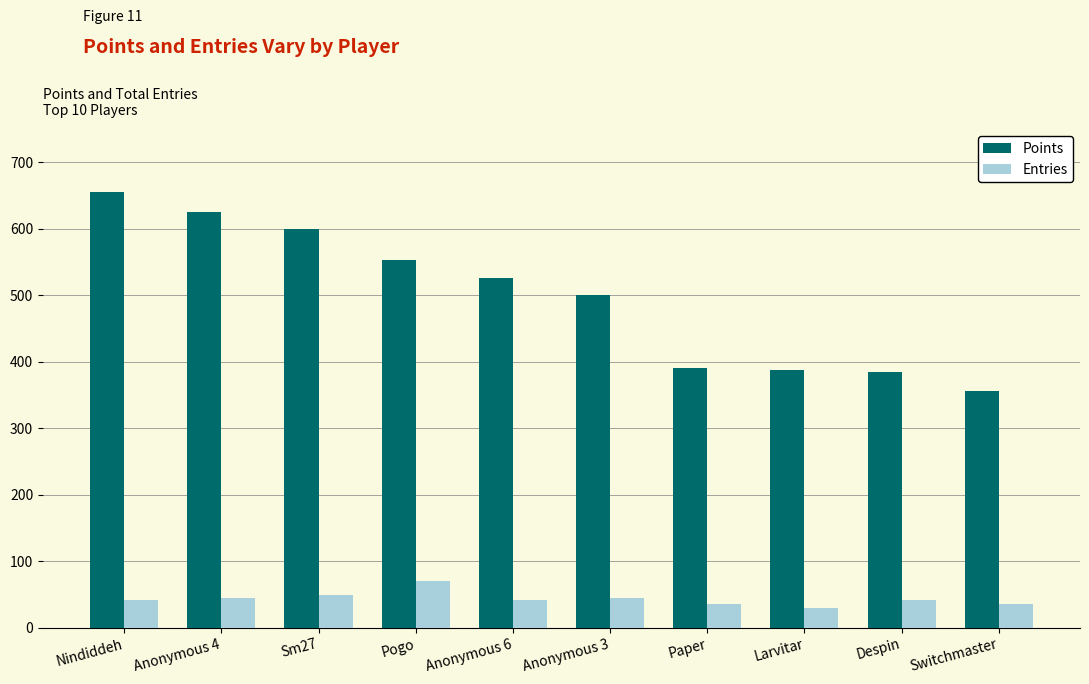

What is the difference between the maximum and minimum values in the Entries series?

41